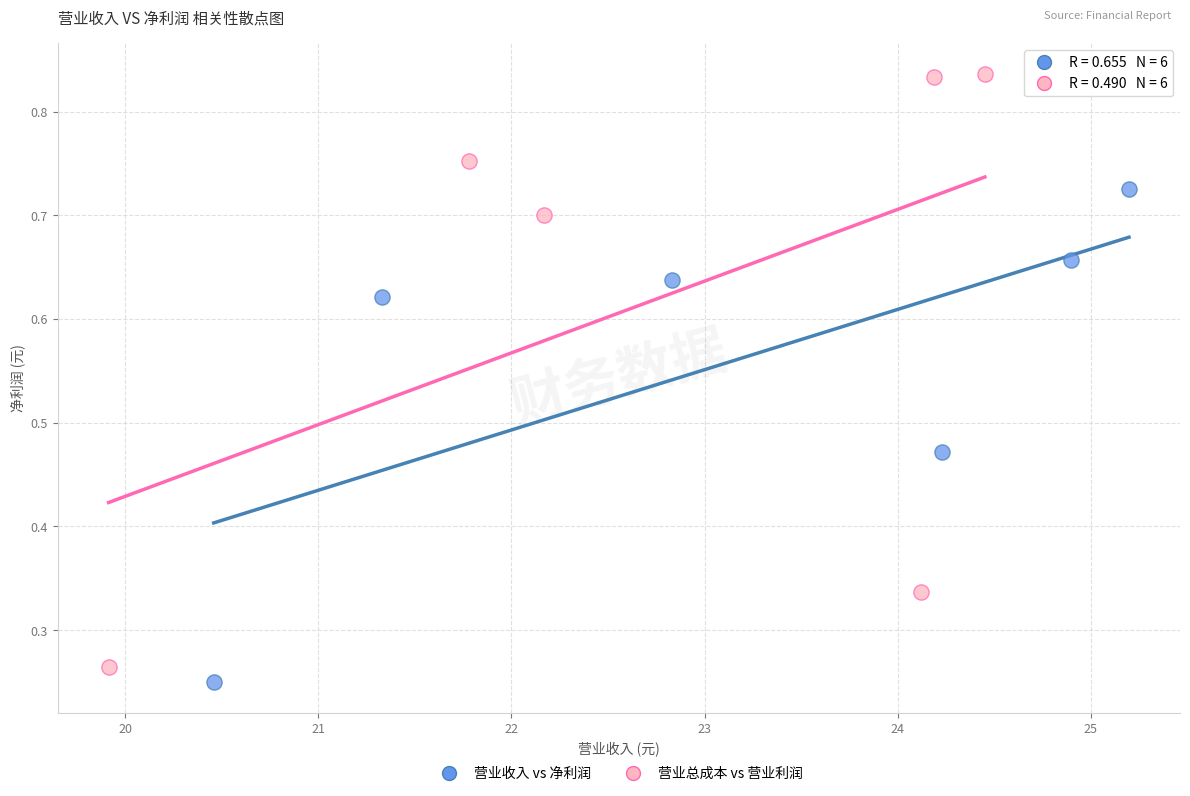

What are all the series names shown in the legend?

营业收入 vs 净利润, 营业总成本 vs 营业利润